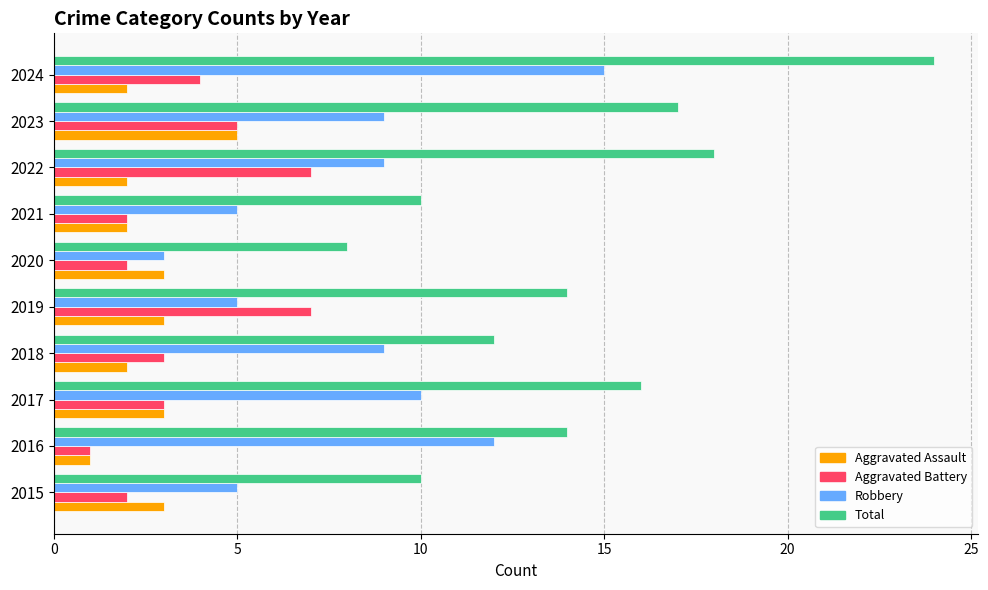

Count the number of data series in this chart.

4